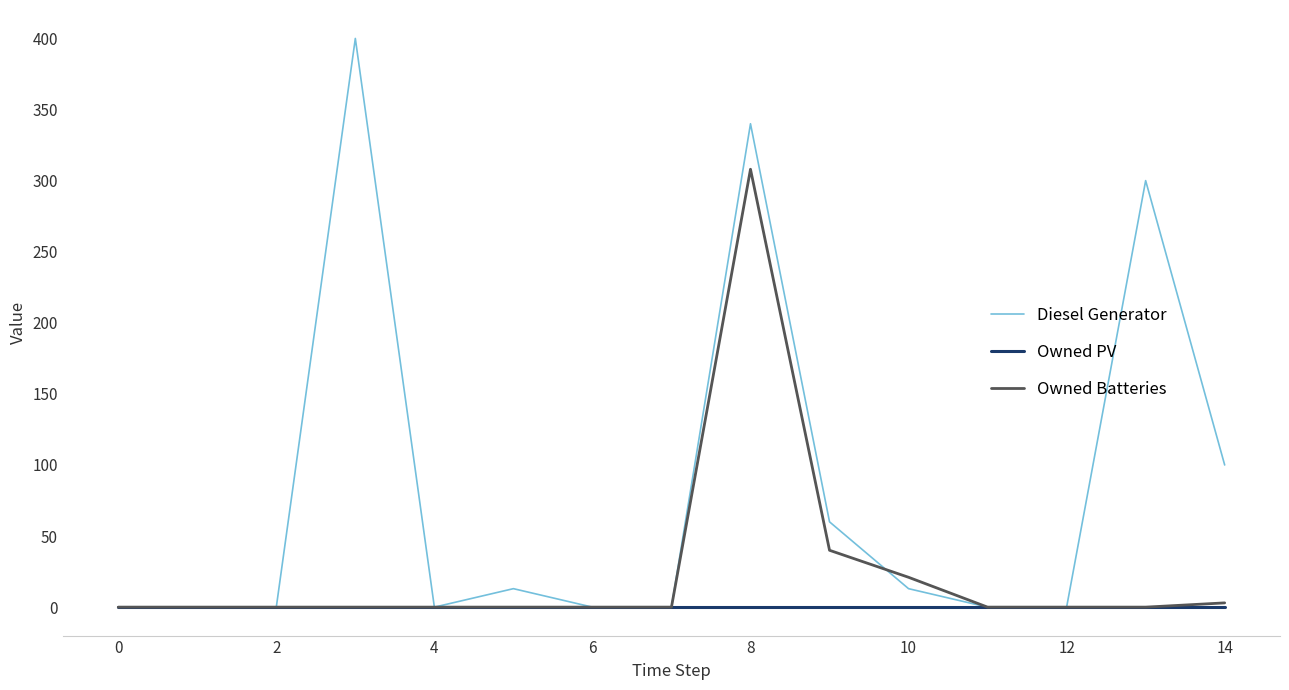

What is the highest value of the Diesel Generator series?

400.0